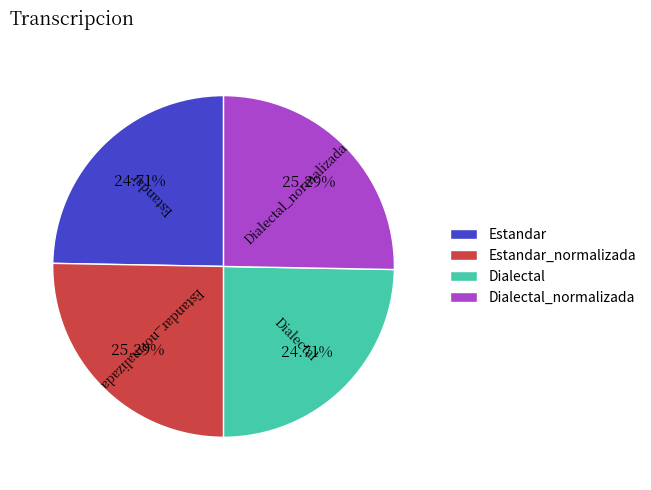

What is the ratio of the value at Dialectal_normalizada to the value at Dialectal?

1.0